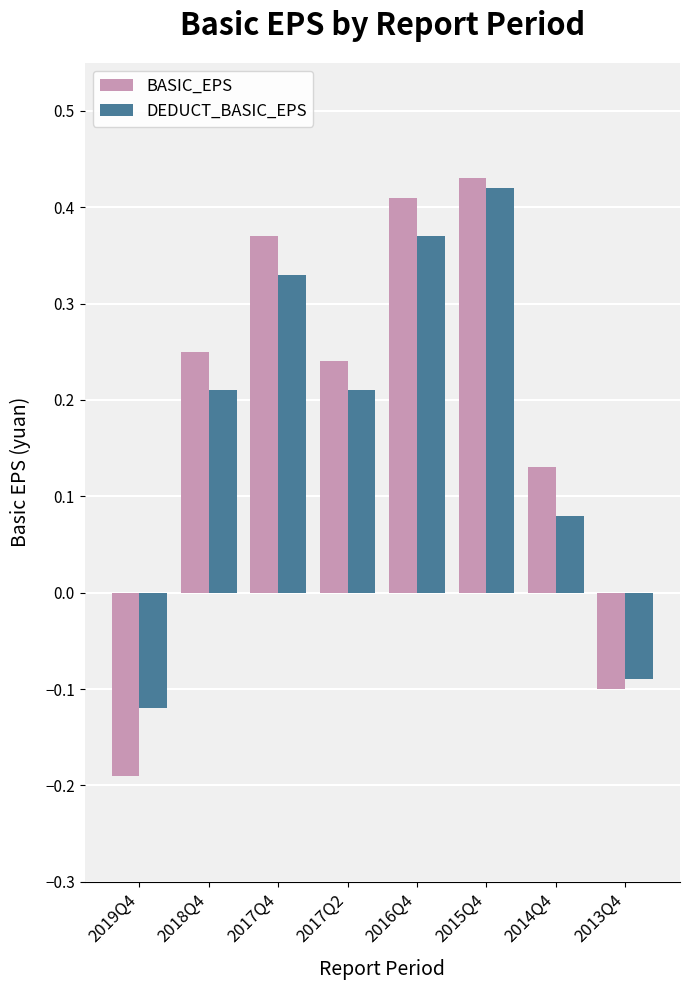

Which series has the largest total across all categories?

BASIC_EPS